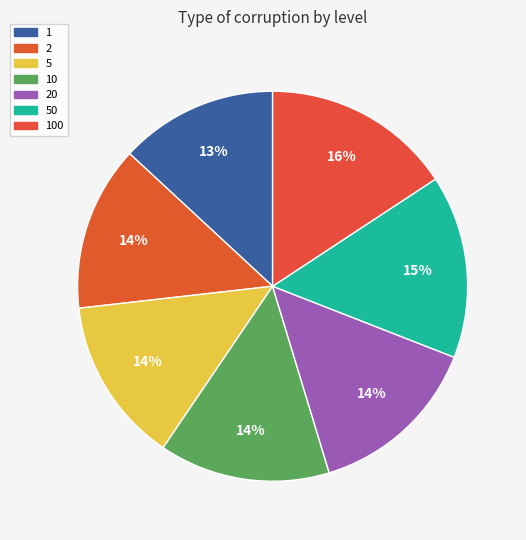

Does any single category account for the majority?

No